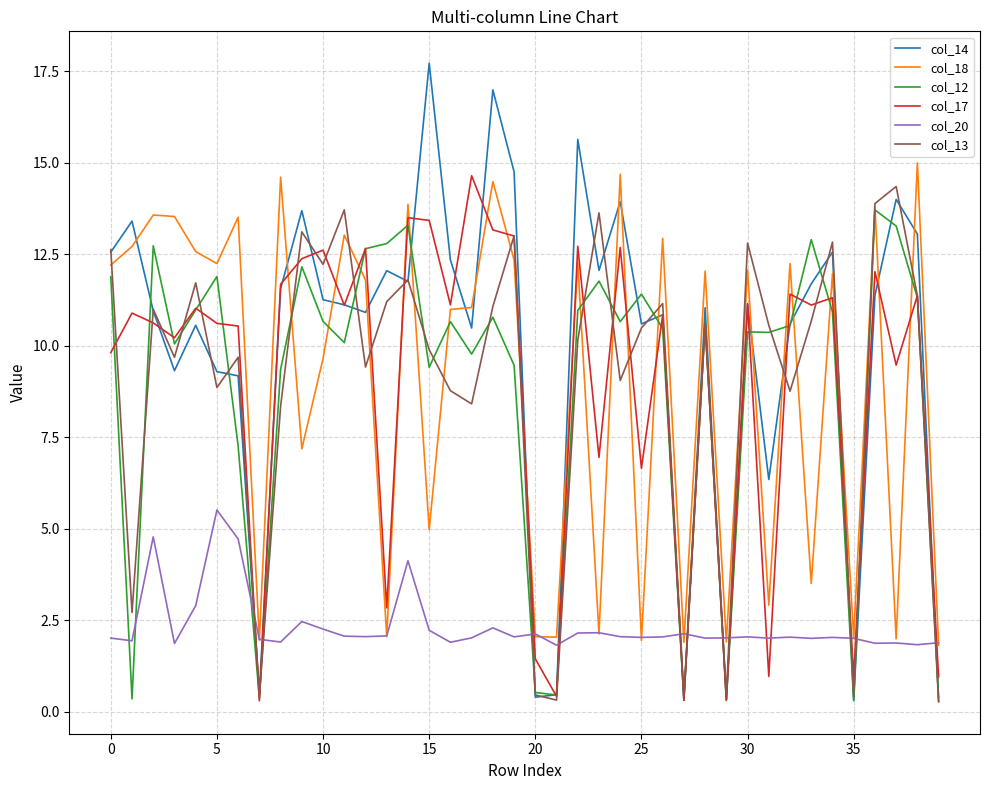

Which series has the widest spread of values?

col_14